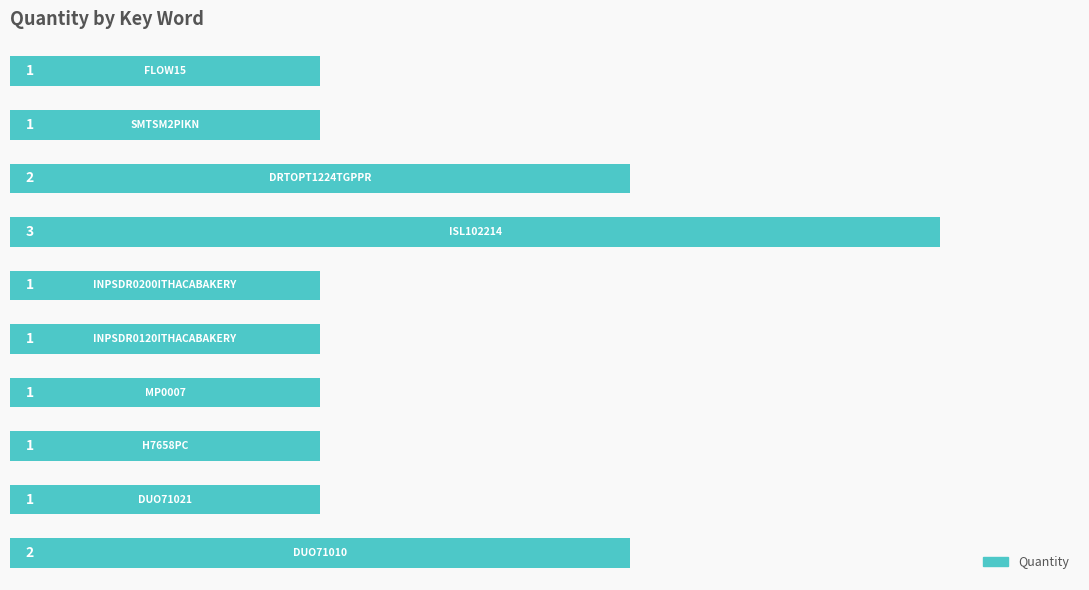

What is the maximum value shown in the chart?

3